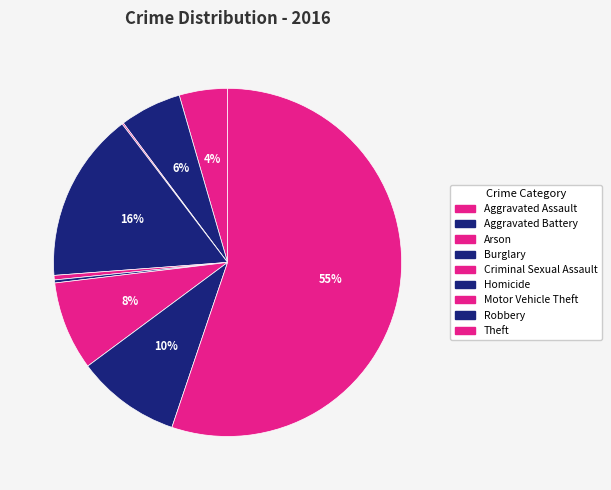

To the nearest percent, what is the combined percentage of Aggravated Assault and Aggravated Battery?

10%